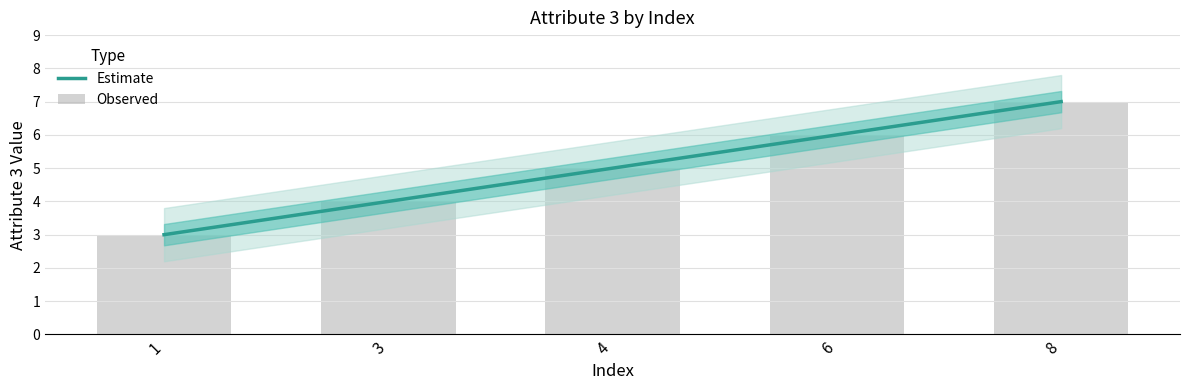

List the labels in order of value, largest first.

8, 6, 4, 3, 1